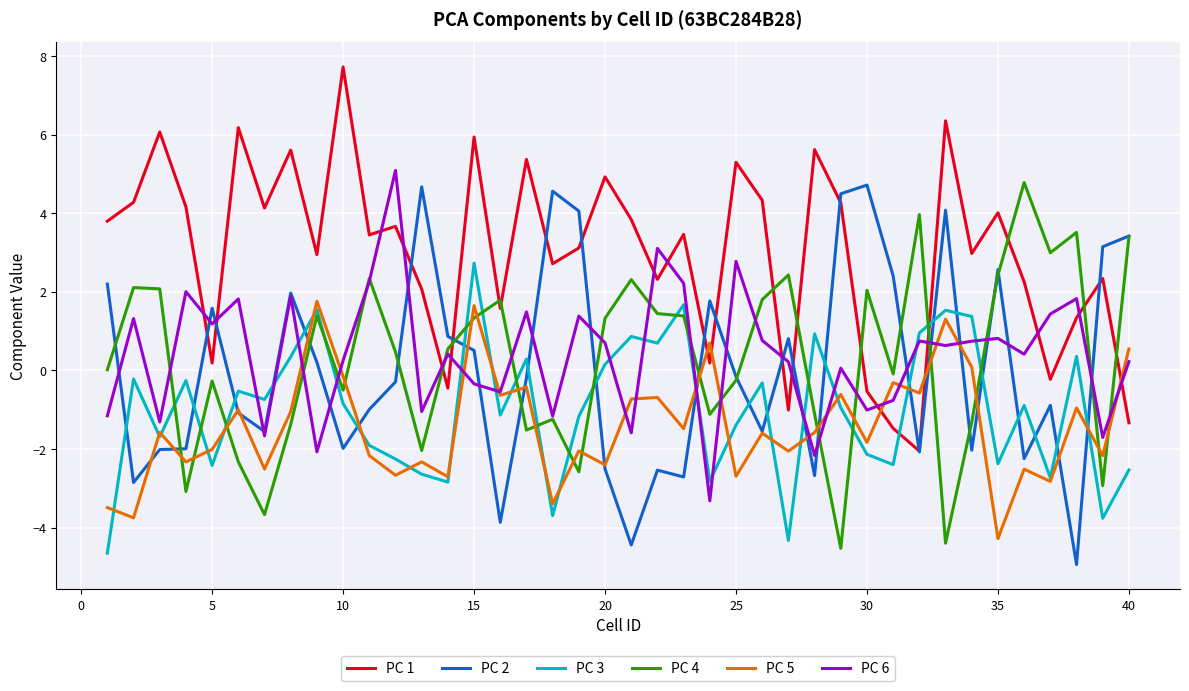

True or false: PC 5 and PC 4 intersect in this chart.

True